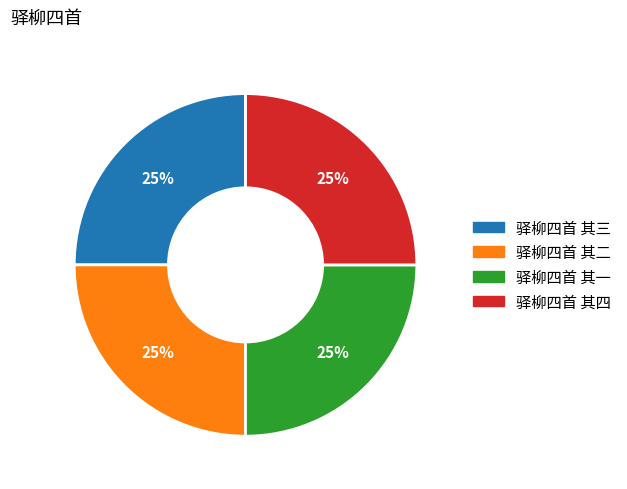

Is it true that 驿柳四首 其四 is 25% of the pie?

True